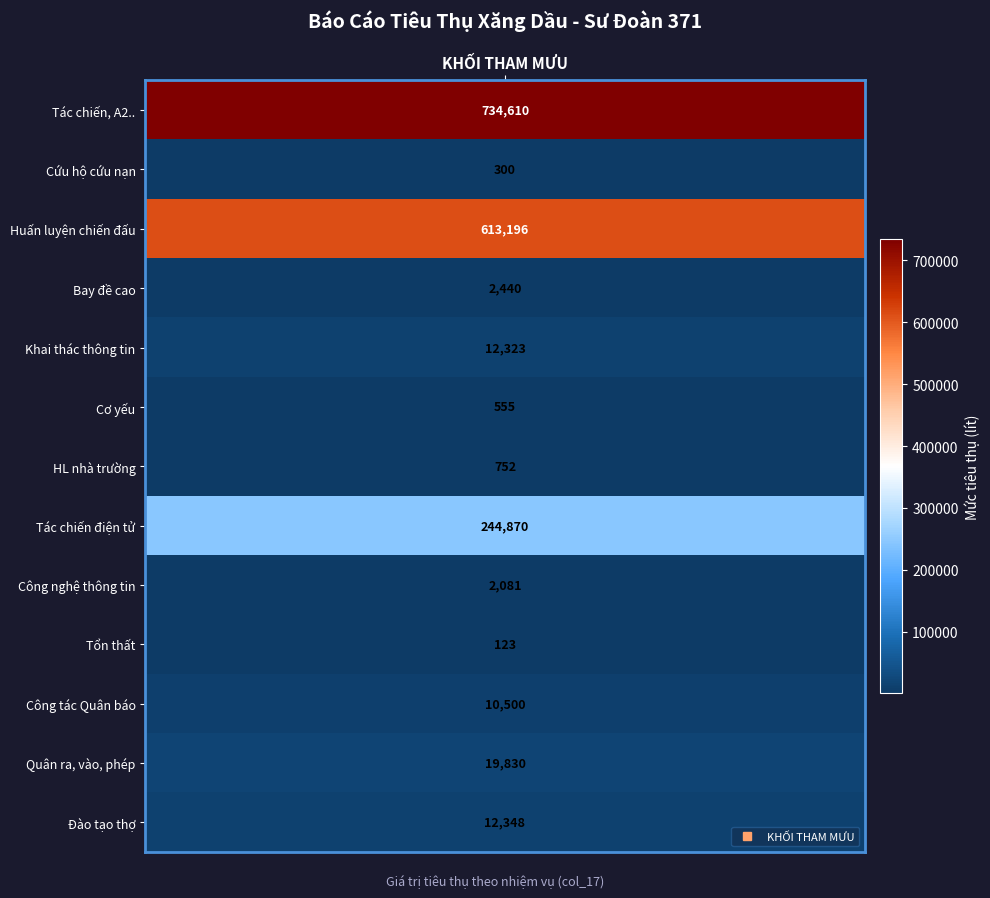

What is the change in value from Tác chiến điện tử to Công nghệ thông tin?

-242789